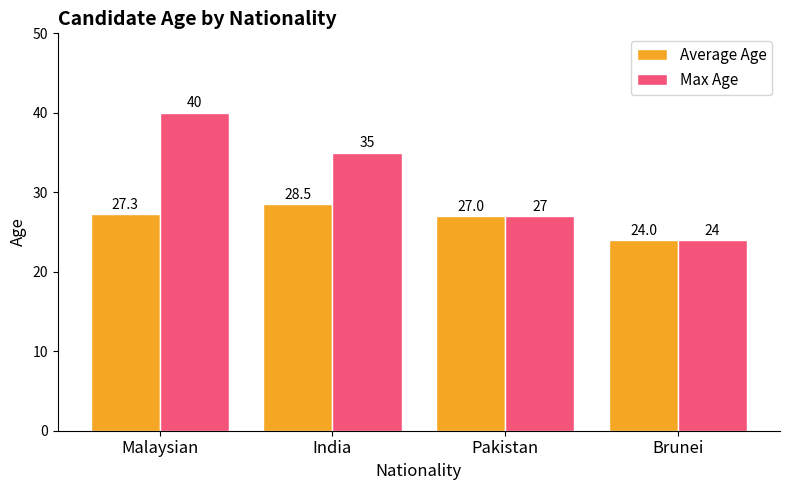

What is the sum of all Average Age values?

106.8